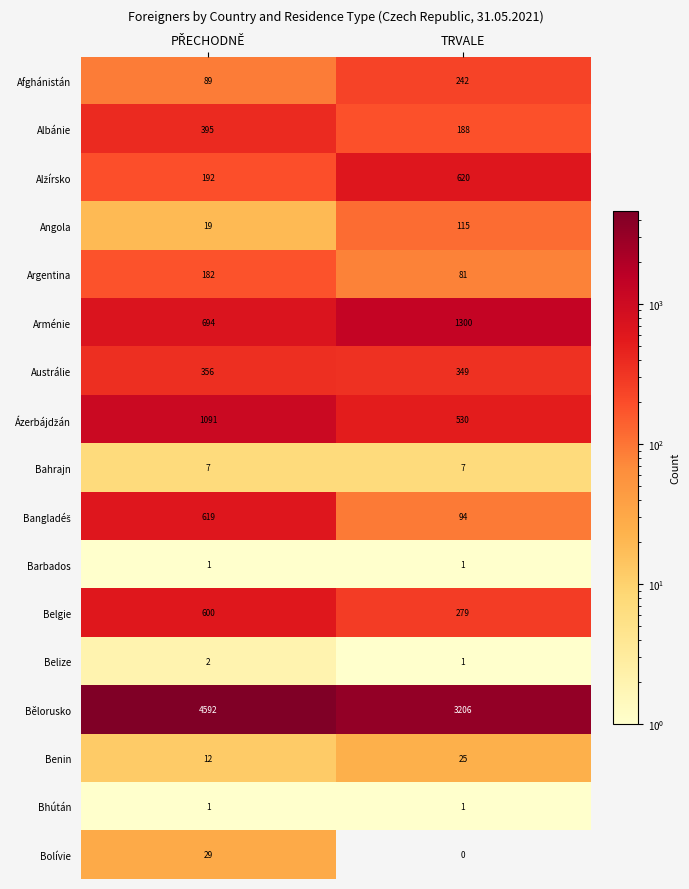

Which series has the largest total across all categories?

Bělorusko